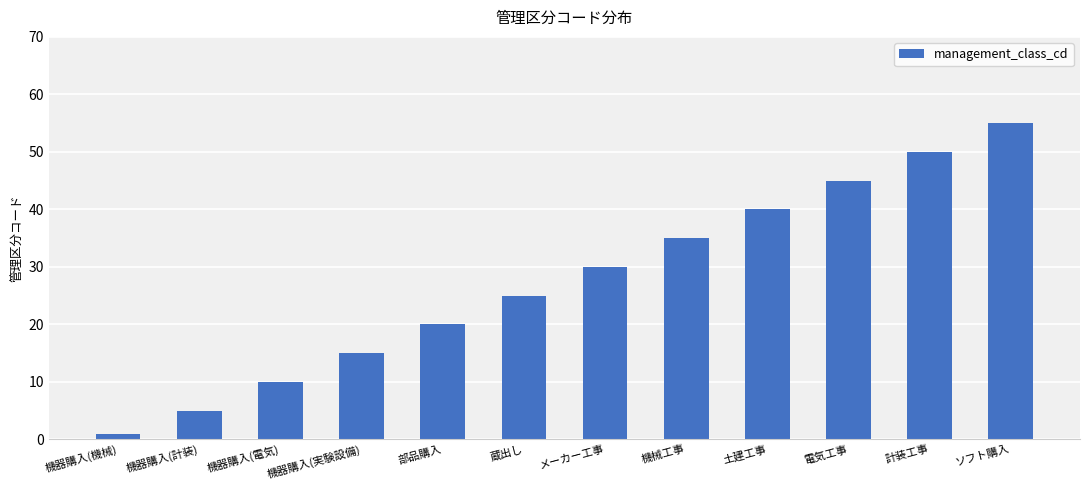

What position from the right is 計装工事?

2